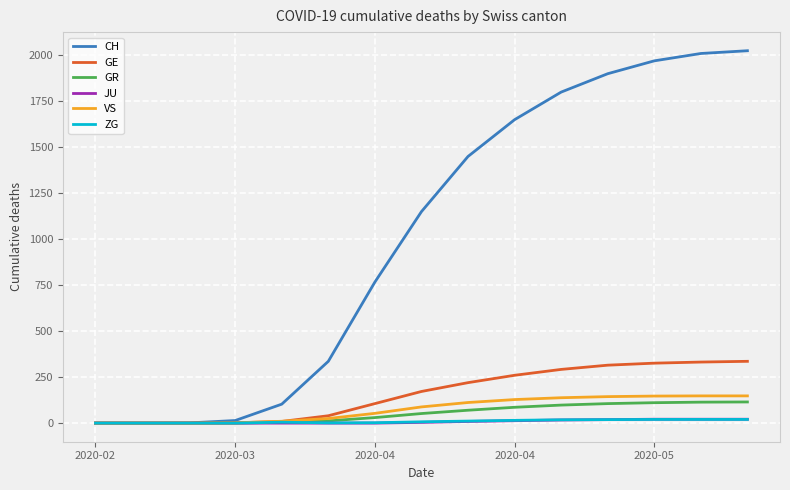

Which series has the largest range (max minus min)?

CH